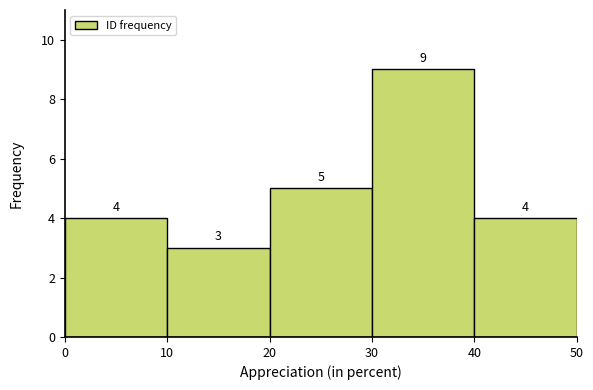

Reading left to right, transcribe this chart: for each bar, give the range it covers on the x-axis and its height.

0 to 10: 4
10 to 20: 3
20 to 30: 5
30 to 40: 9
40 to 50: 4